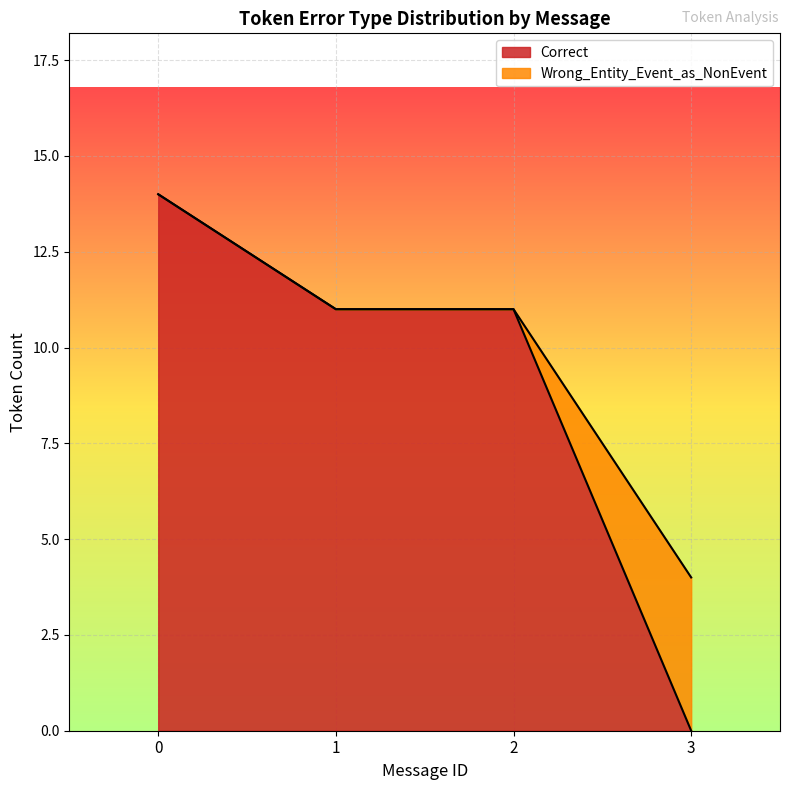

Between which two adjacent categories do Wrong_Entity_Event_as_NonEvent and Correct first intersect?

2 and 3